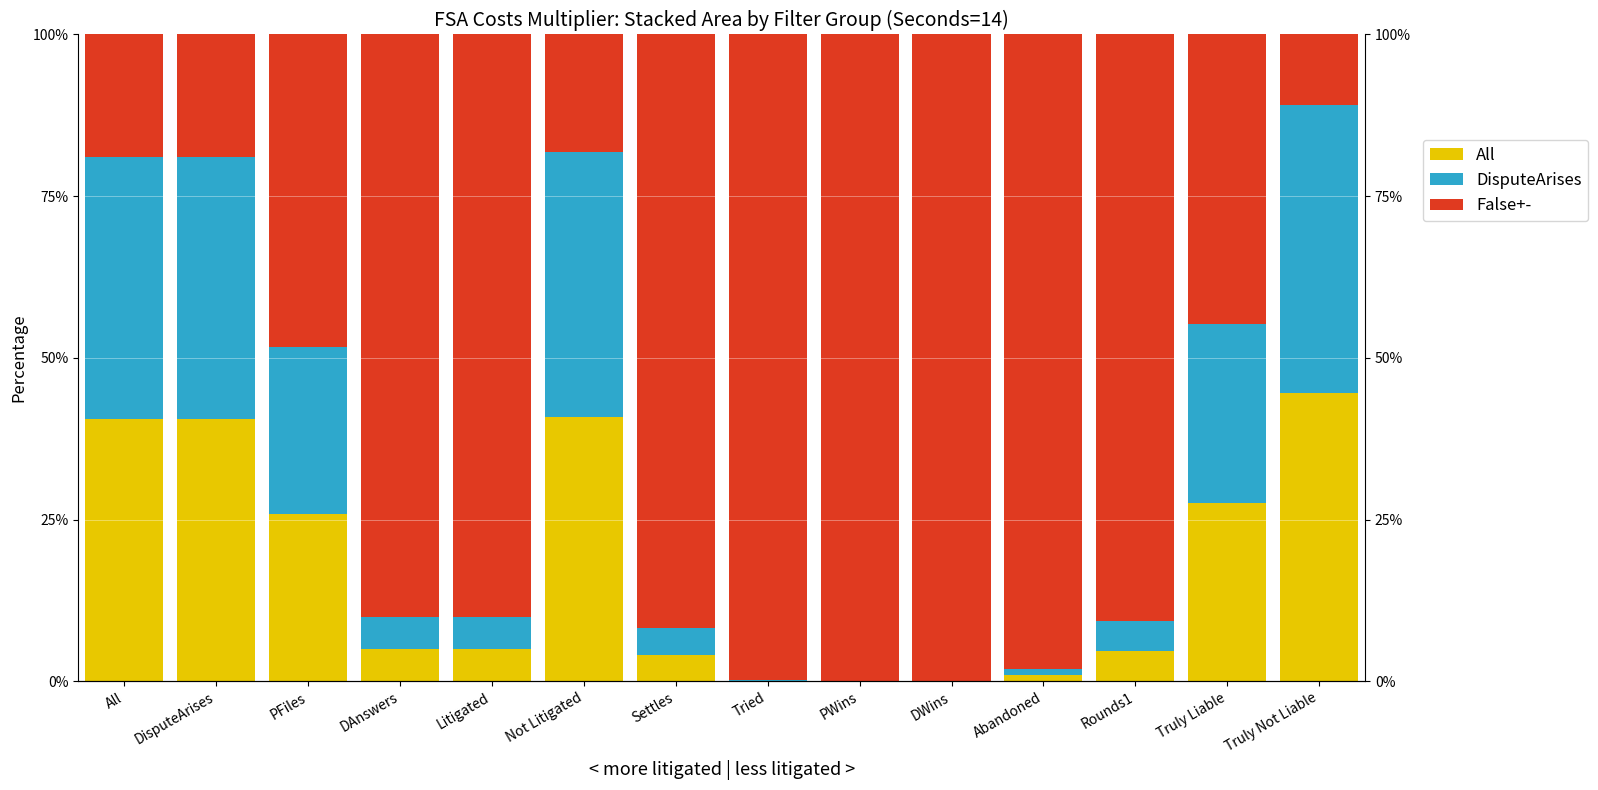

How many values in the DisputeArises series exceed 4?

10